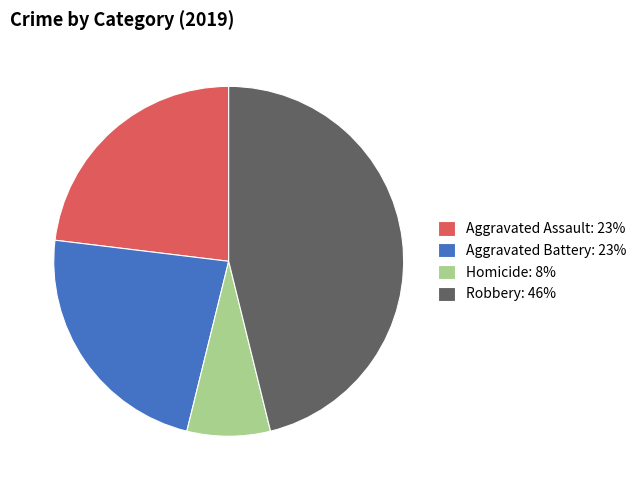

Approximately how many times larger is the value at Aggravated Battery: 23% compared to Homicide: 8%?

3.0